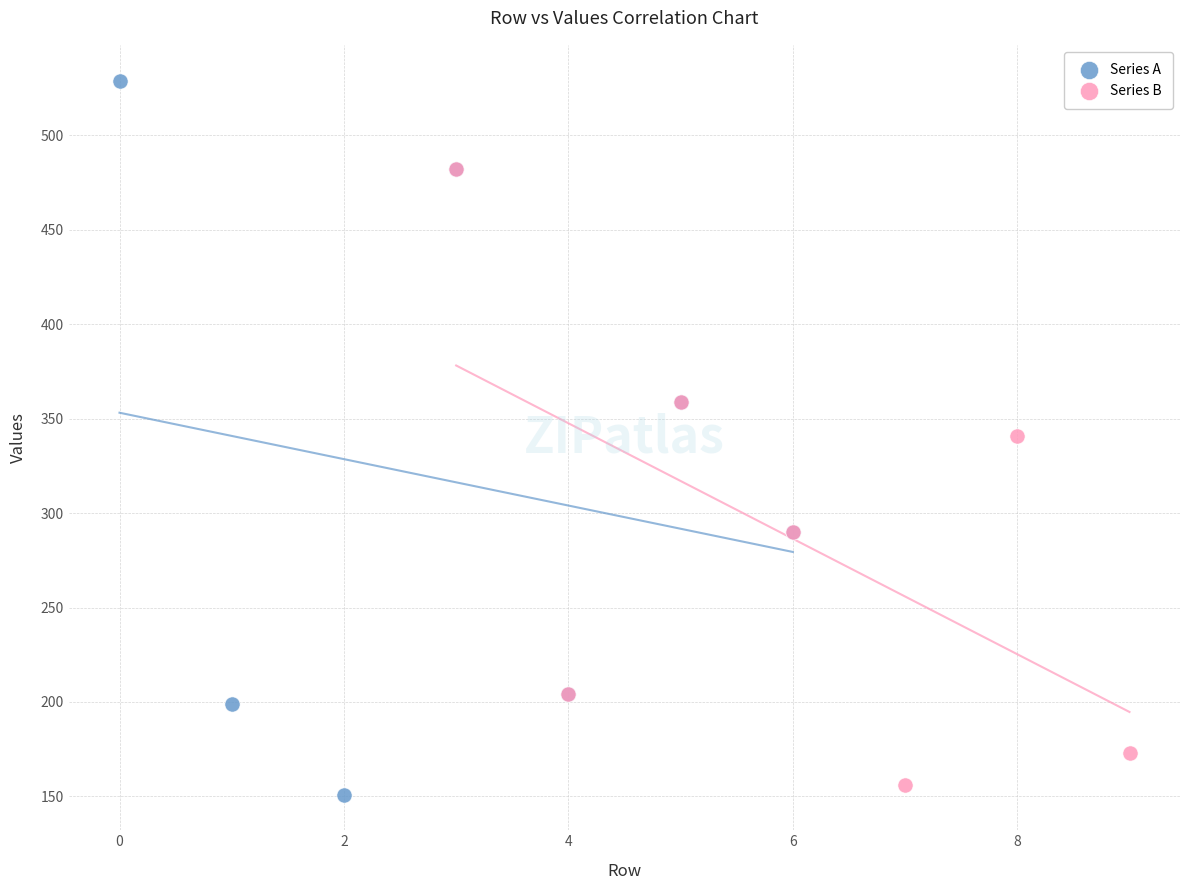

Which series has the widest spread of Y values?

Series A